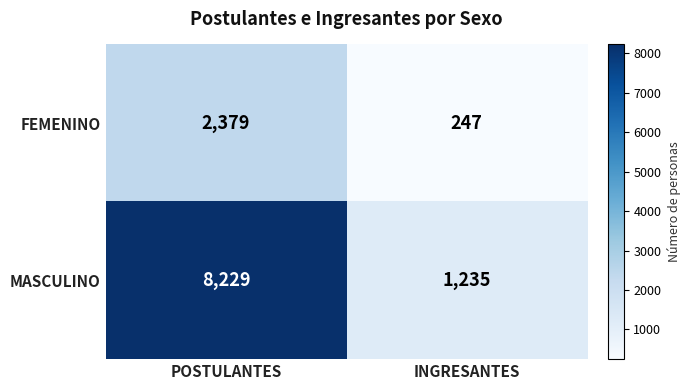

At which label does MASCULINO reach its minimum?

INGRESANTES